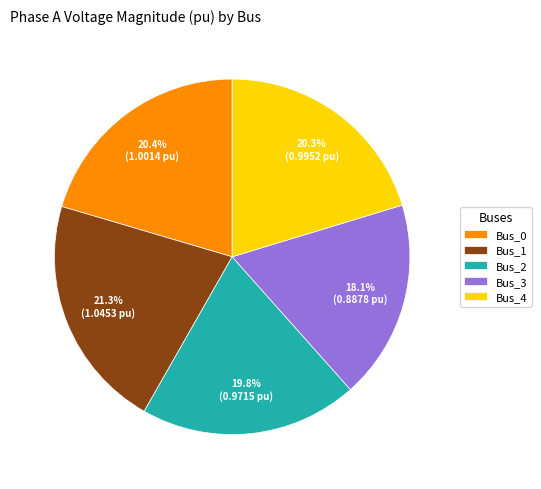

Is Bus_1 the majority of the pie?

No